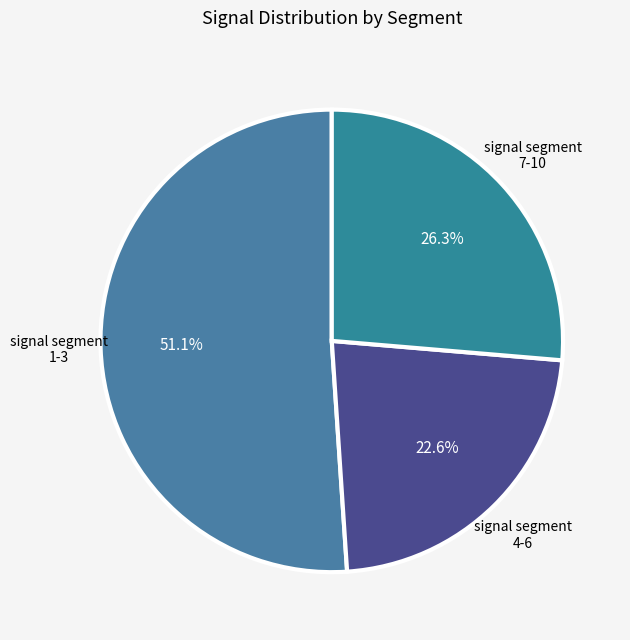

Count the number of slices in the pie.

3